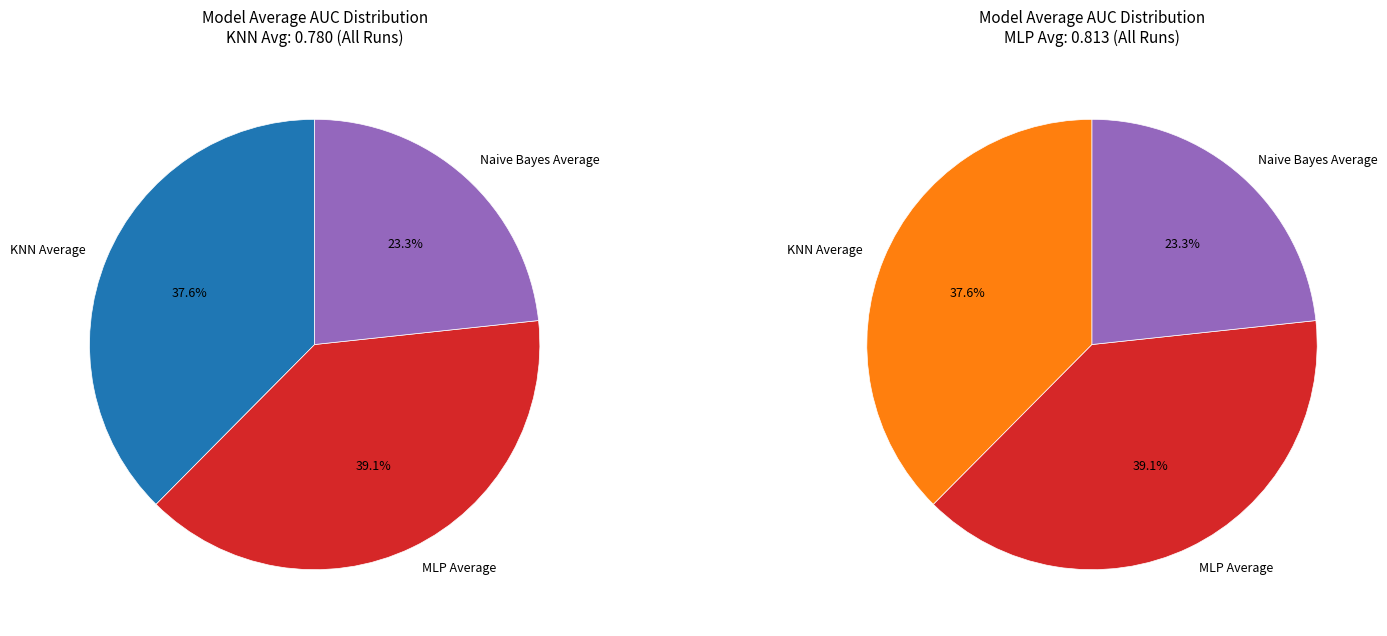

What is the change in value from MLP Average to Naive Bayes Average?

-0.3